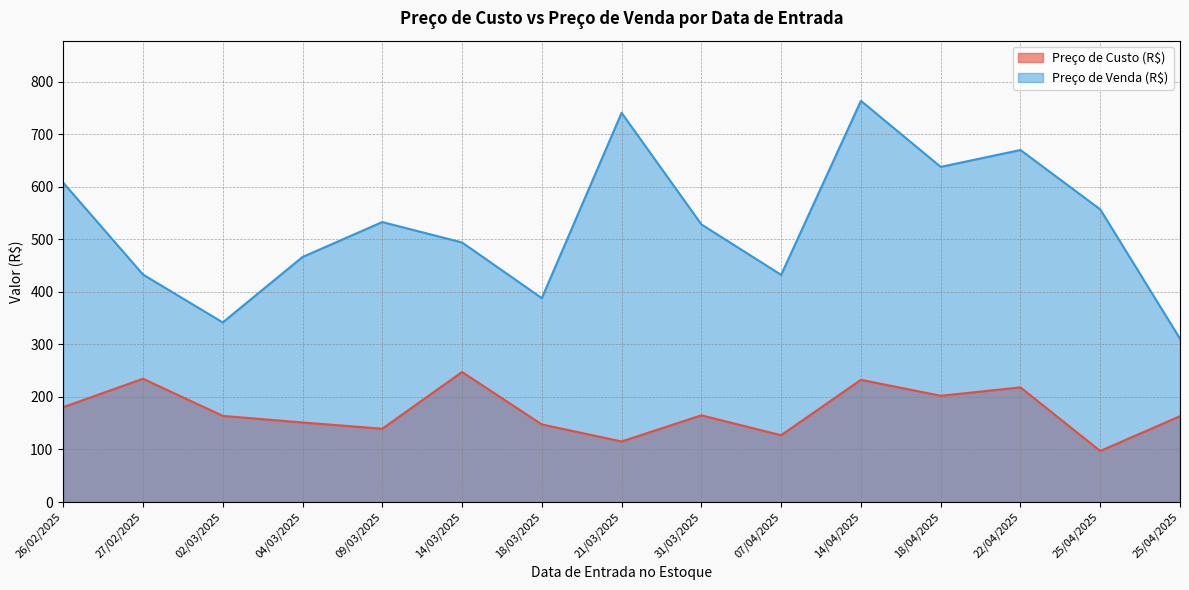

Which category has the highest value in the Preço de Custo (R$) series?

14/03/2025